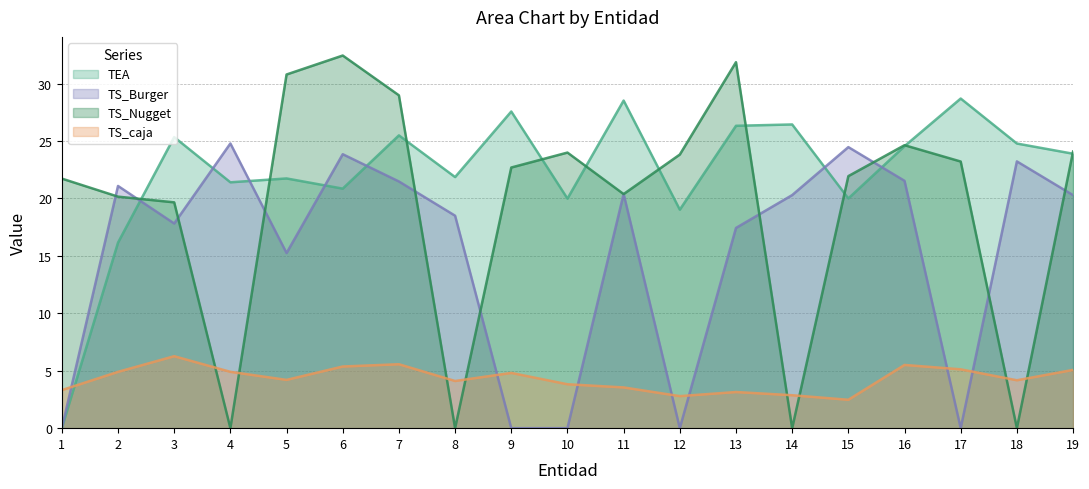

At which category does the chart reach its peak across all series?

6